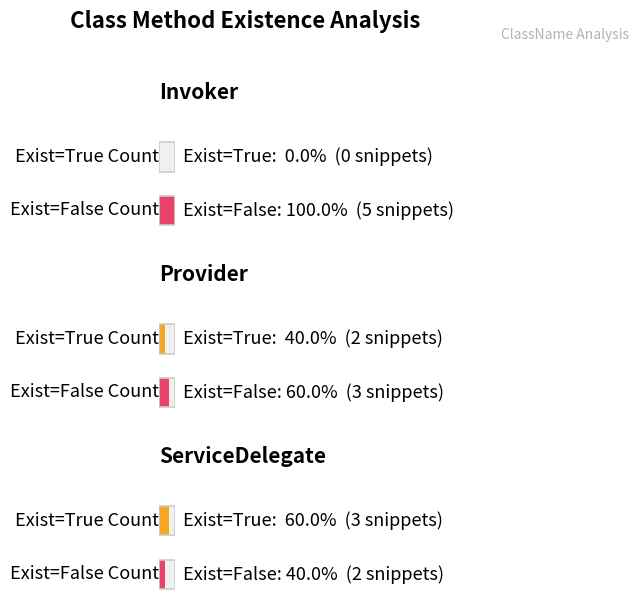

What are all the series names shown in the legend?

Exist=True Count, Exist=False Count